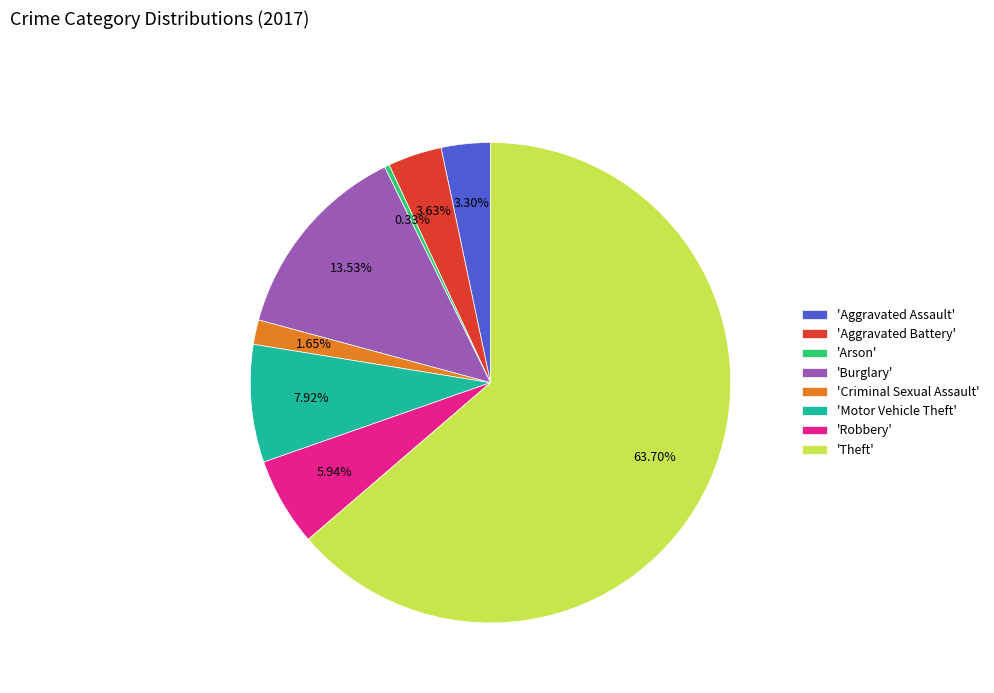

Is the sum of 'Theft' and 'Aggravated Battery' greater than half?

Yes